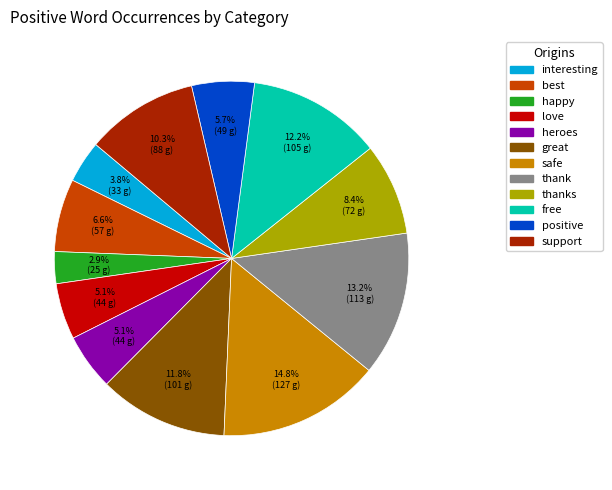

Is there a majority slice in this chart?

No